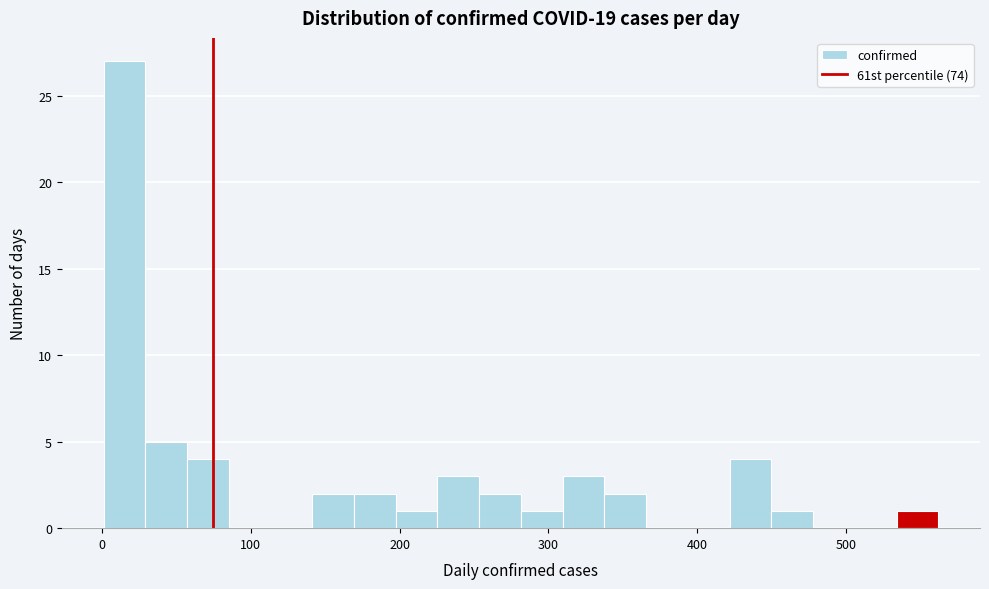

Around what value on the x-axis is the tallest bar? Give the approximate position of its centre, as read against the axis.

20